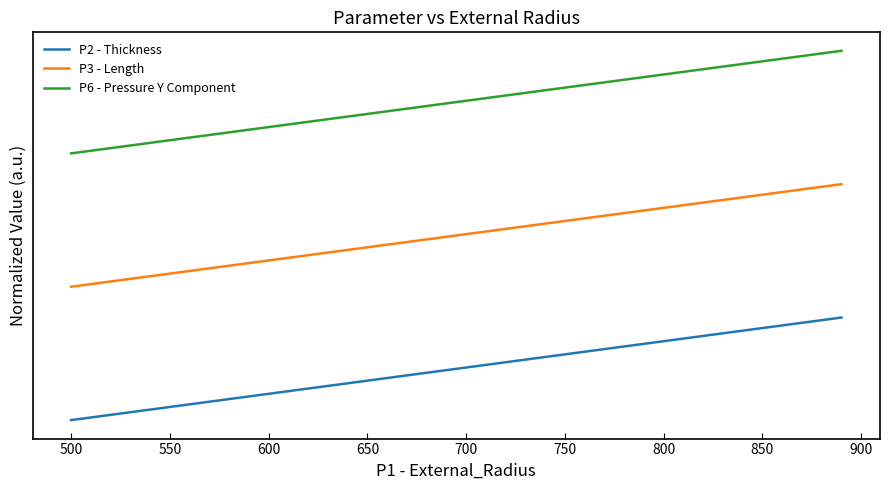

List the series in order of their overall mean, lowest first.

P2 - Thickness, P3 - Length, P6 - Pressure Y Component